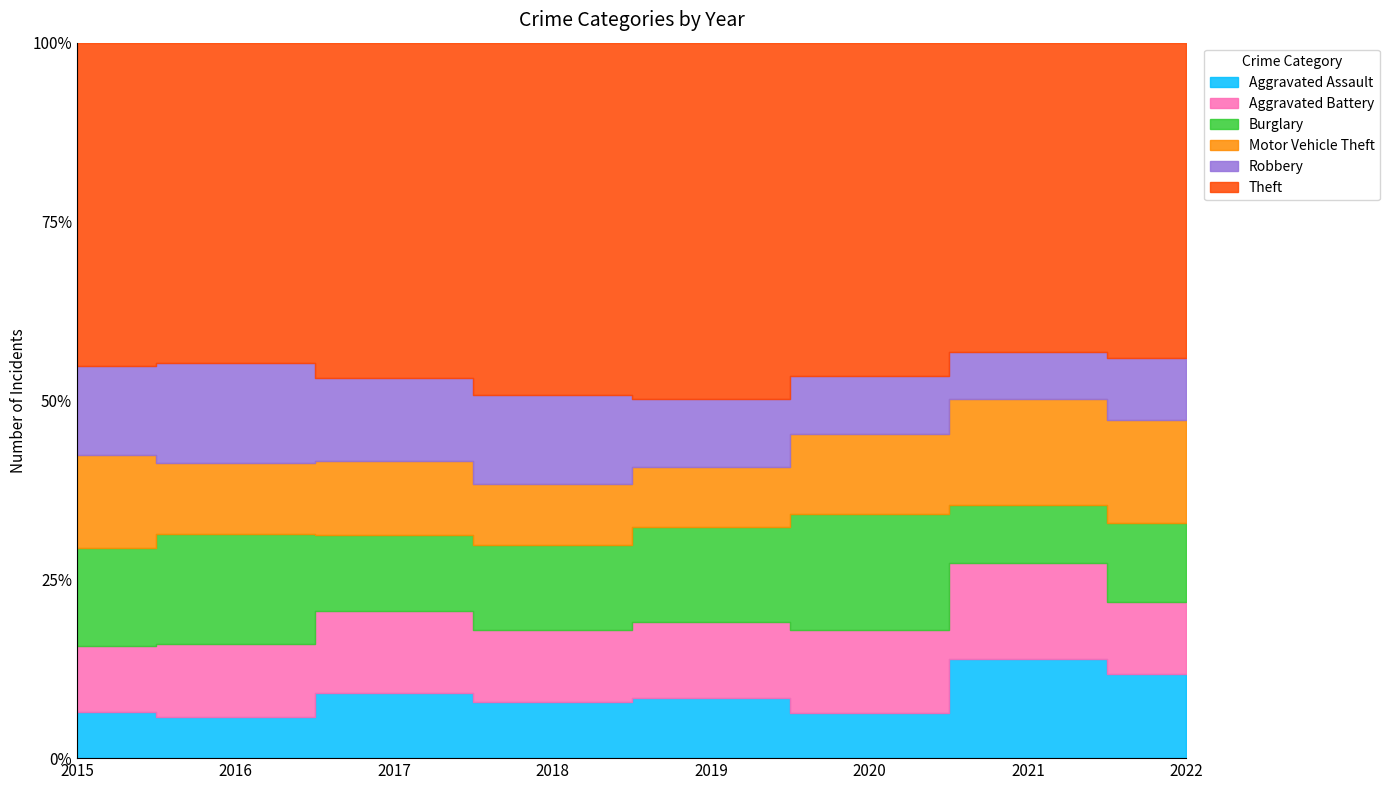

Between which two adjacent categories do Motor Vehicle Theft and Robbery first intersect?

2015 and 2016